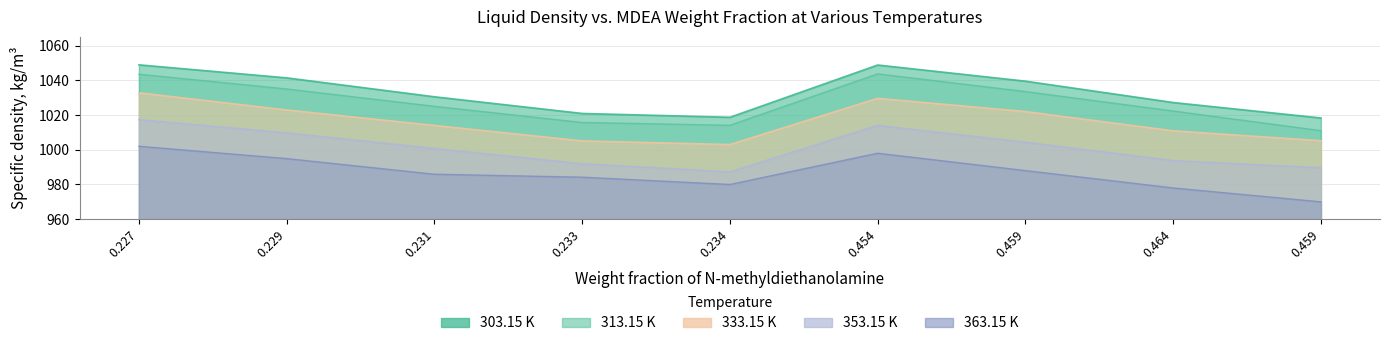

What is the highest value of the 353.15 K series?

1017.3